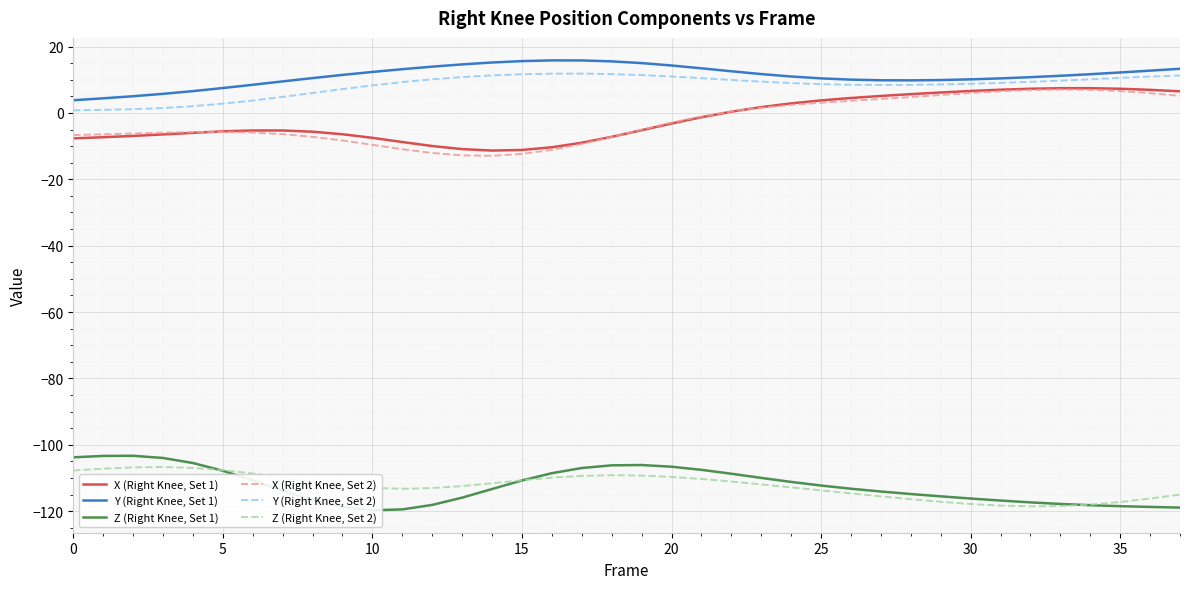

At which label does Y (Right Knee, Set 1) reach its peak?

16